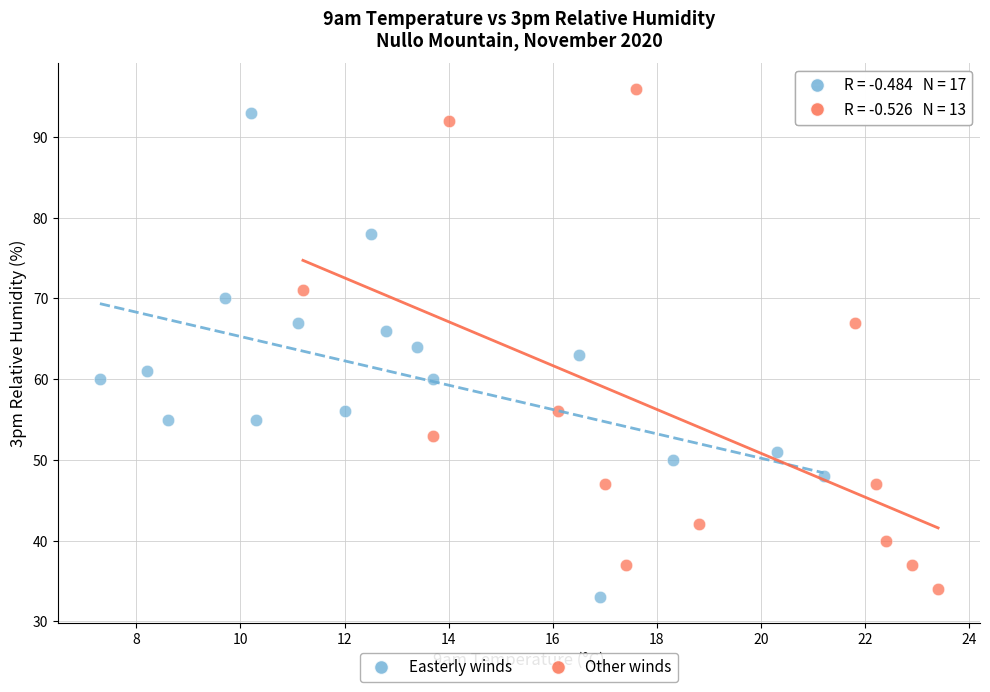

Which series contains the highest Y value?

Other winds